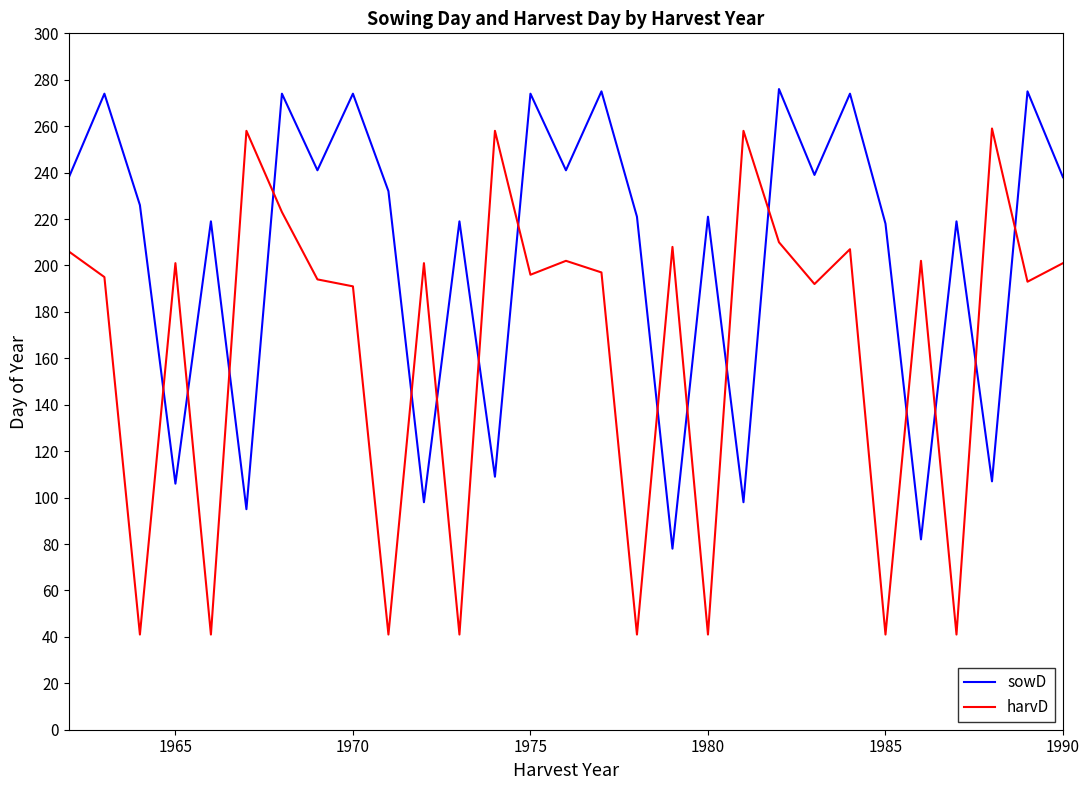

True or false: sowD and harvD cross at least once.

True